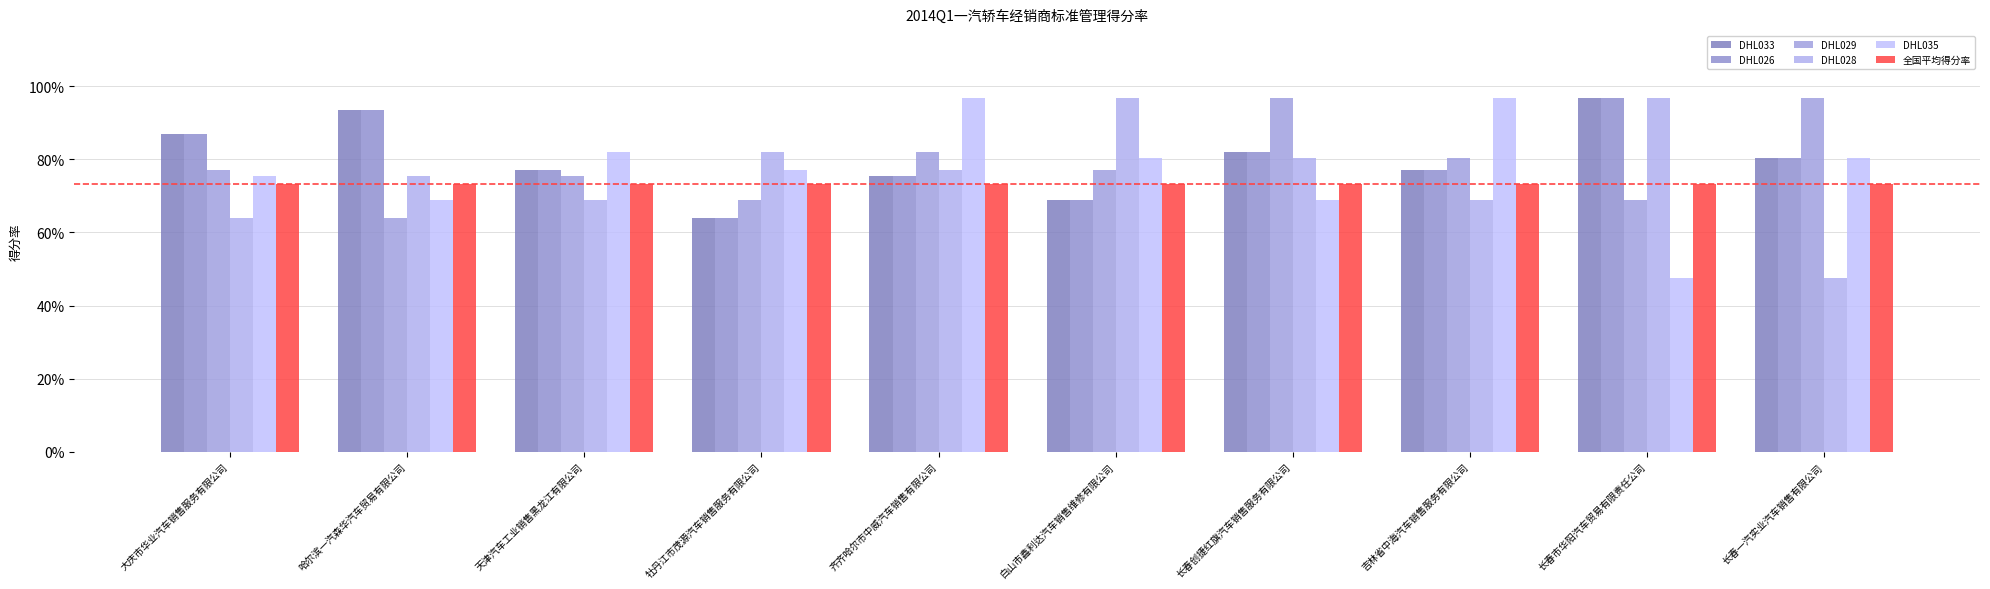

Which series has the largest total across all categories?

DHL033